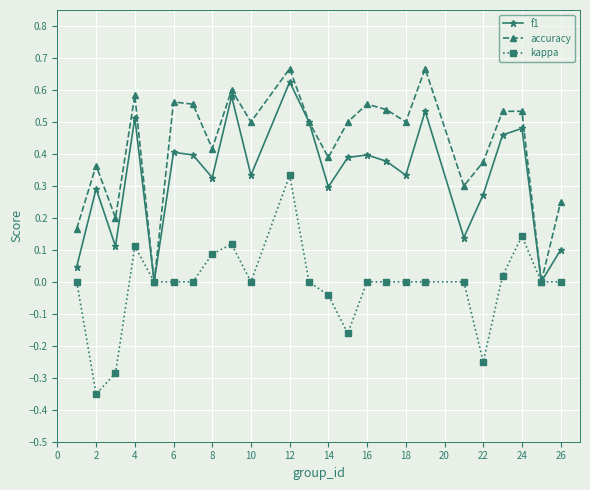

True or false: f1 has more than 1 interior local peaks.

True